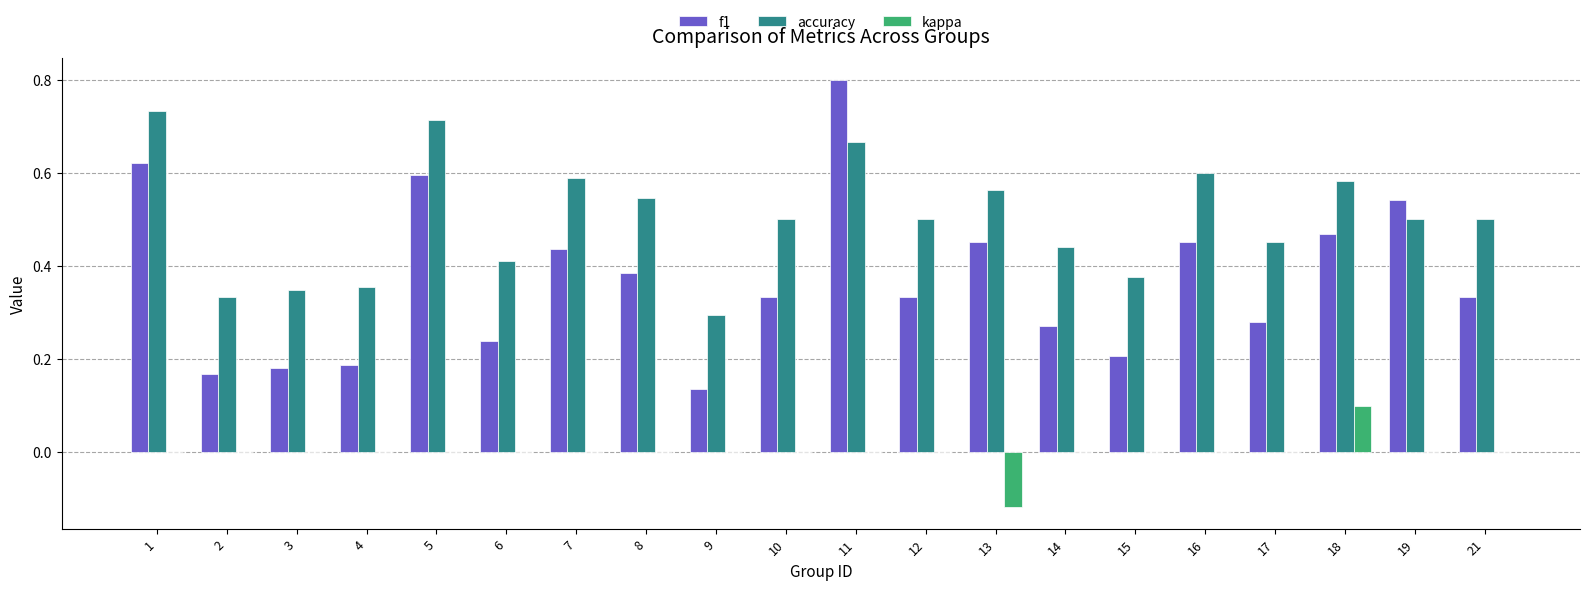

What is the sum of all f1 values?

7.4